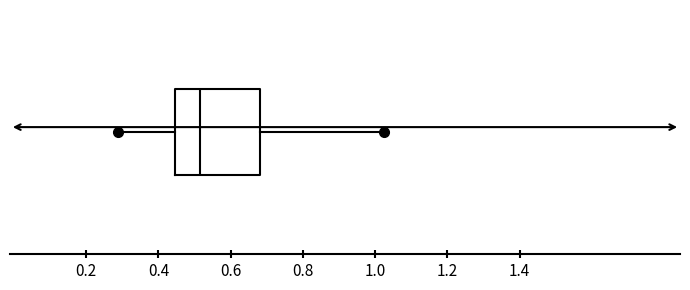

Where does the right whisker of the box end on the x-axis? The values are not printed on the chart, so give them approximately, as read against the axis.

1.02